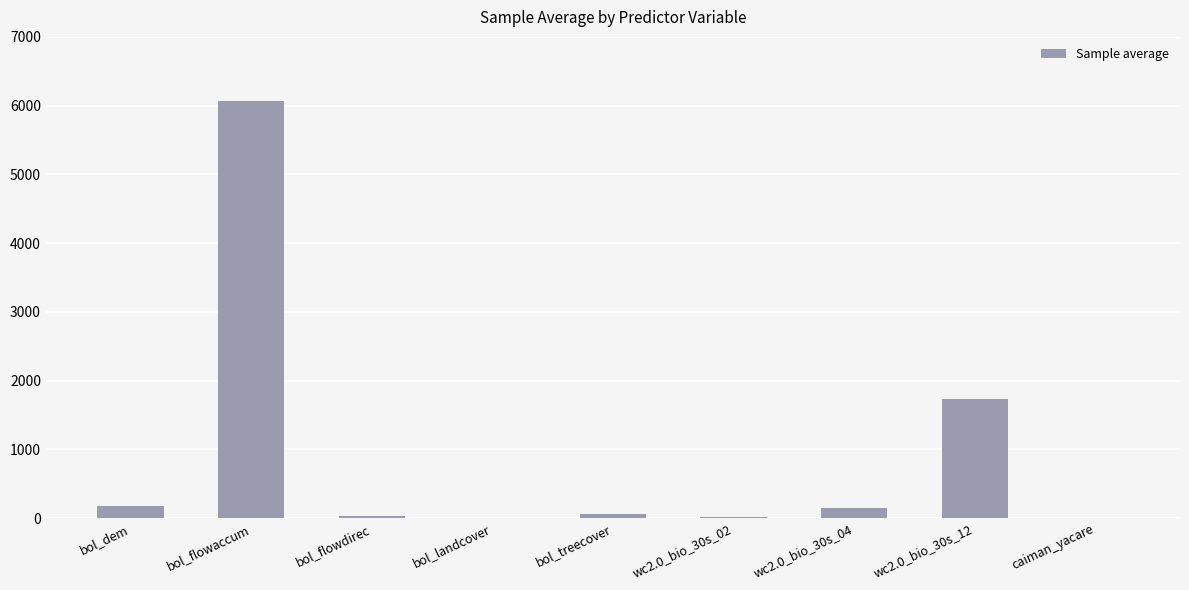

What is the greatest value displayed?

6066.5